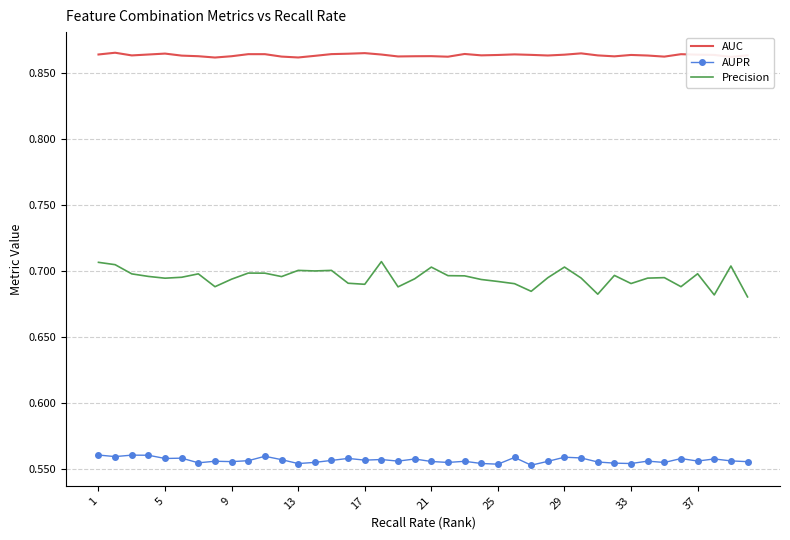

True or false: Precision and AUC intersect in this chart.

False